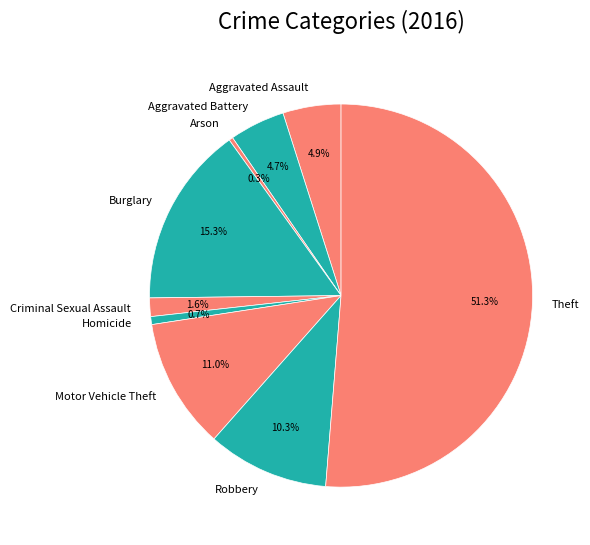

What is the majority slice?

Theft